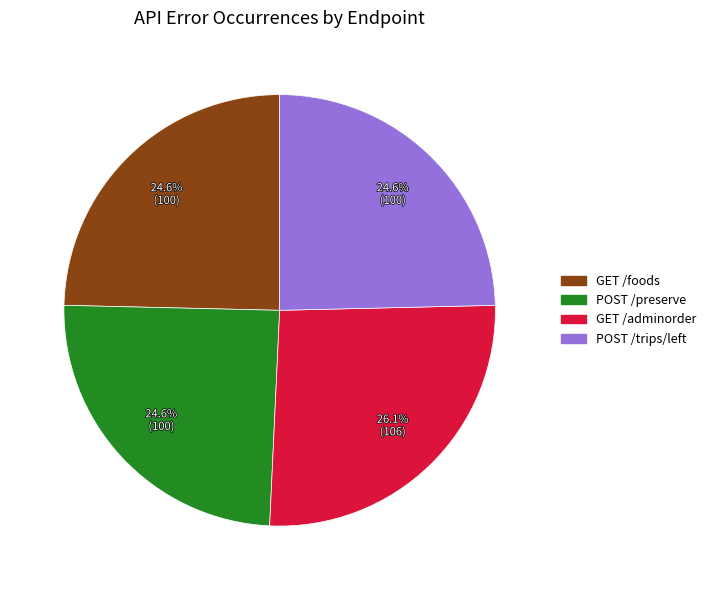

What percentage is the GET /adminorder slice, to the nearest percent?

26%